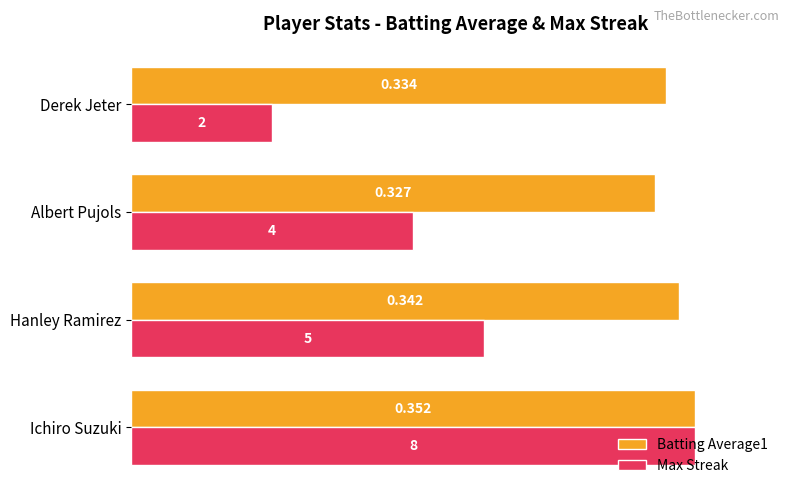

Rank the series by their maximum value, from lowest to highest.

Batting Average1, Max Streak